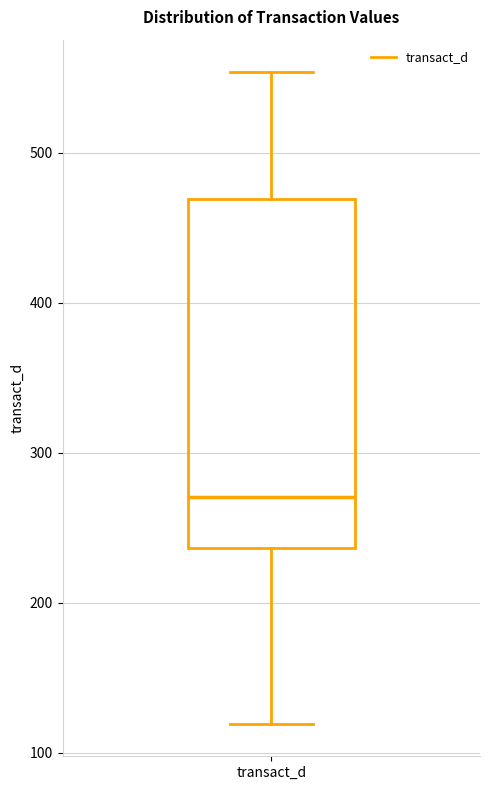

Transcribe this box plot: give where the median line is, the range the box spans, and where the two whiskers end, as read against the y-axis. The values are not printed on the chart, so give them approximately, as read against the axis.

median 270, box 240 to 470, whiskers 120 to 550